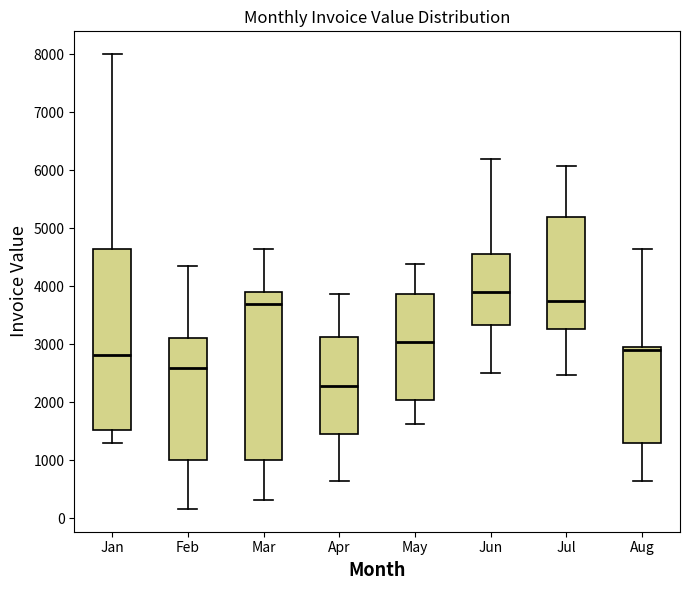

Where does the upper whisker of the box for May end on the y-axis? The values are not printed on the chart, so give them approximately, as read against the axis.

4400